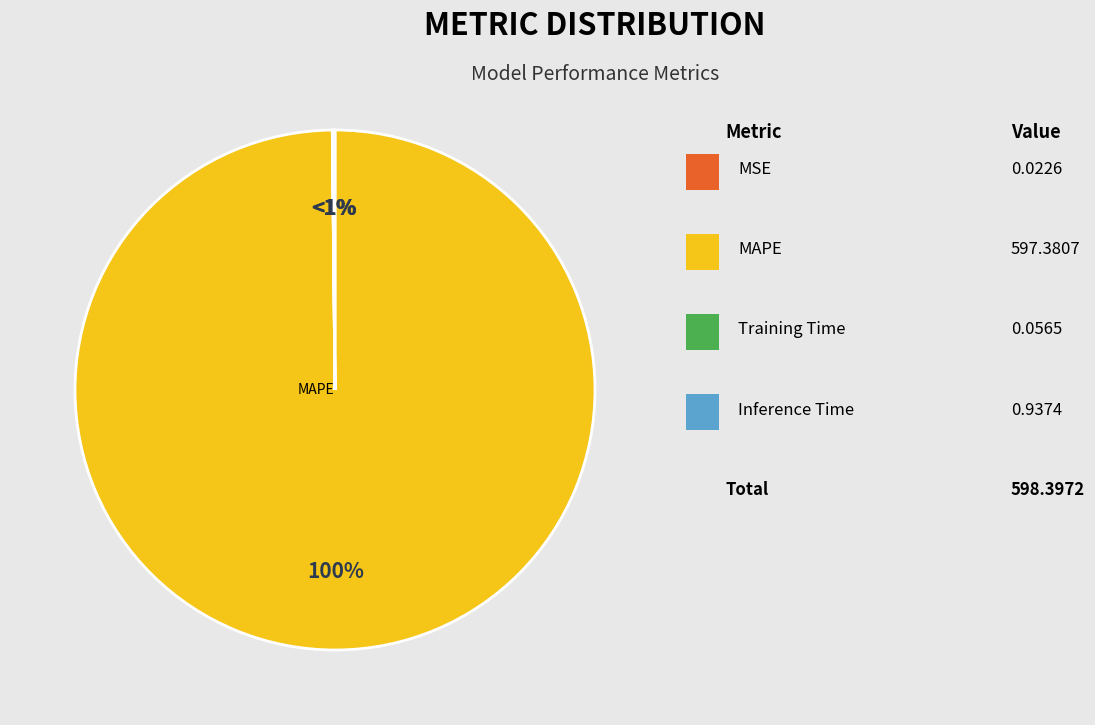

Count the number of slices in the pie.

4